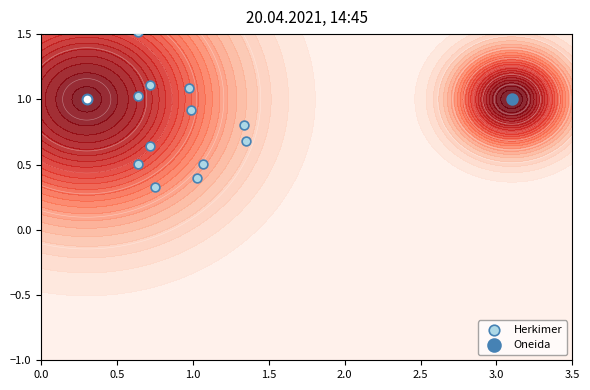

True or false: the data shows 0.3 at 9.

False